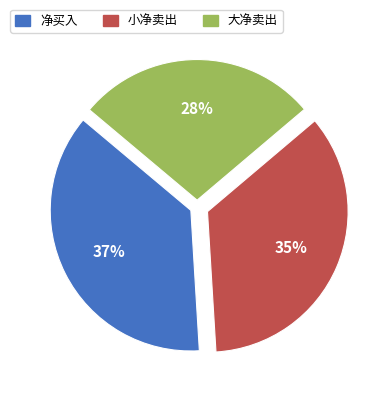

What is the ratio of the value at 净买入 to the value at 小净卖出?

1.1